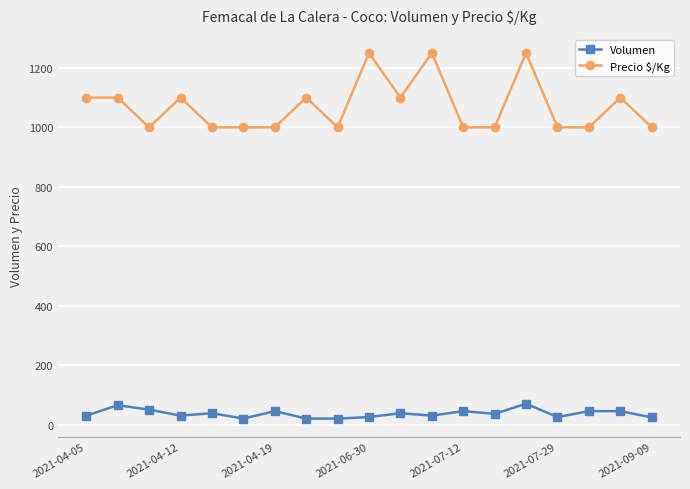

What is the difference between the second highest and minimum values in the Precio $/Kg series?

250